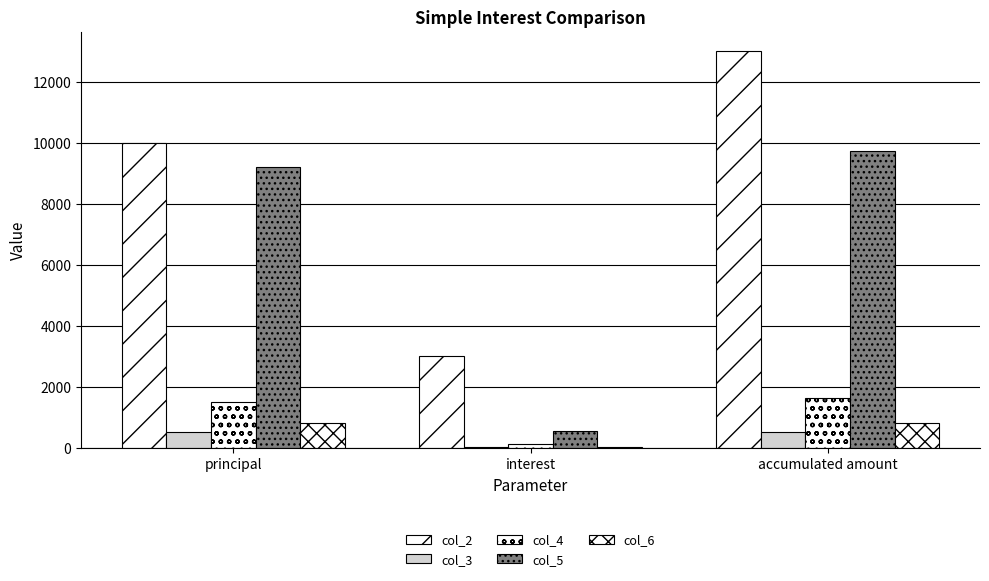

Between principal and accumulated amount, which is larger?

accumulated amount